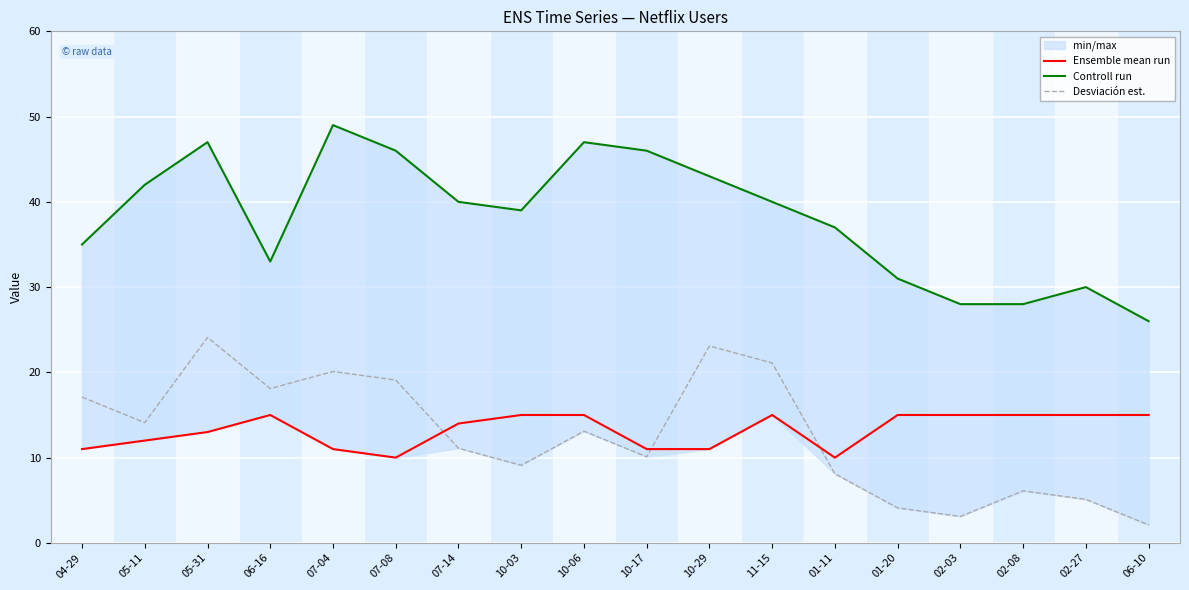

True or false: Ensemble mean run and Desviación est. intersect in this chart.

True